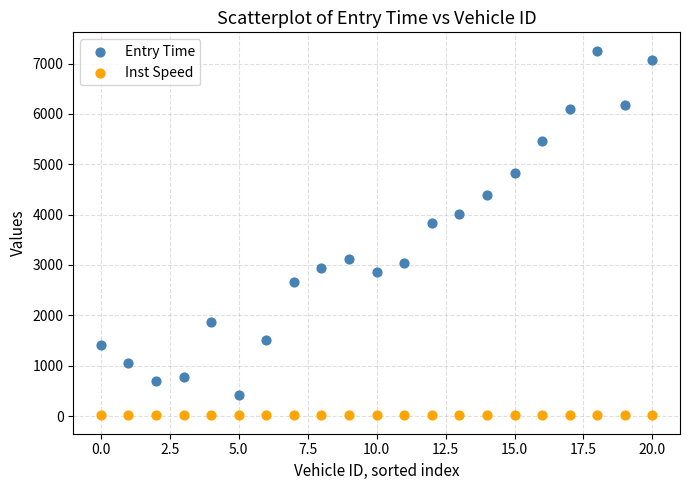

Which series has the largest Y range (max minus min)?

Entry Time